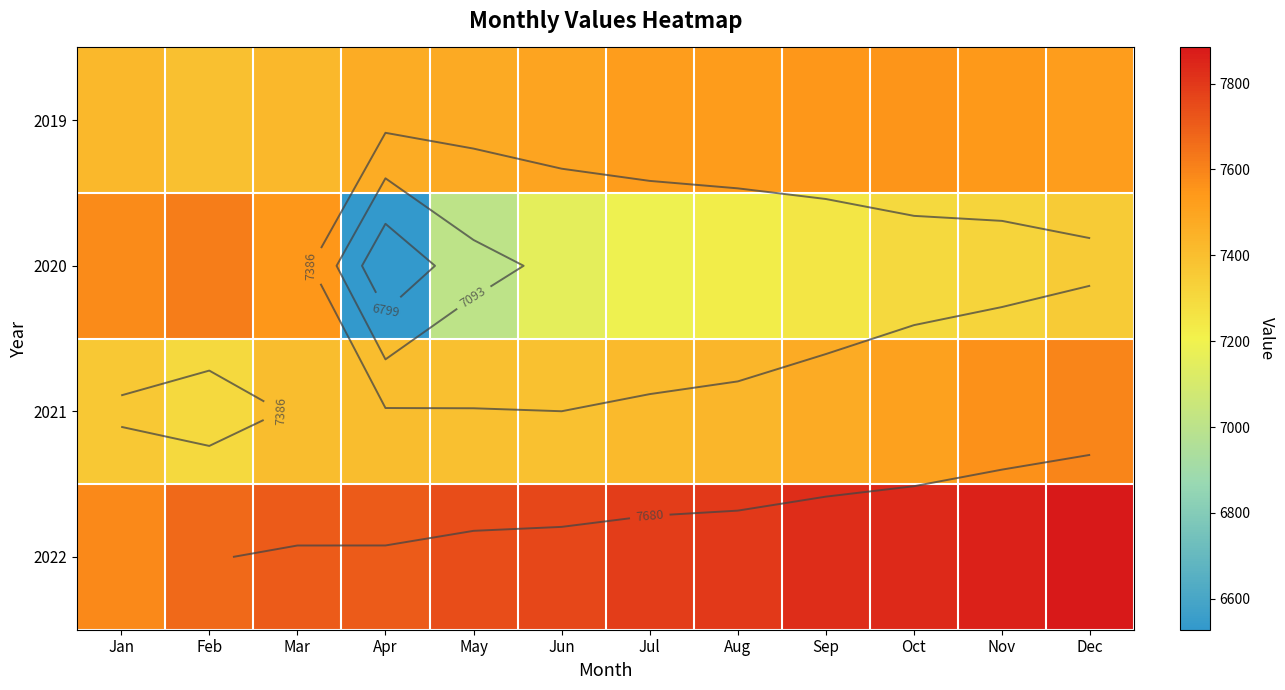

What is the minimum value for 2019?

7395